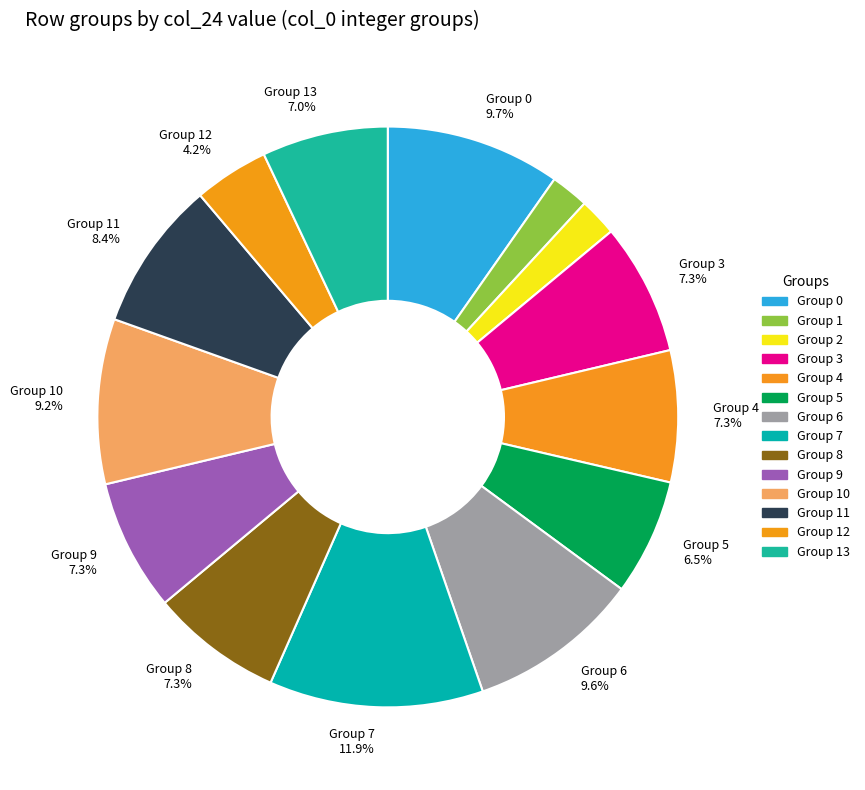

How many segments does this pie chart have?

14